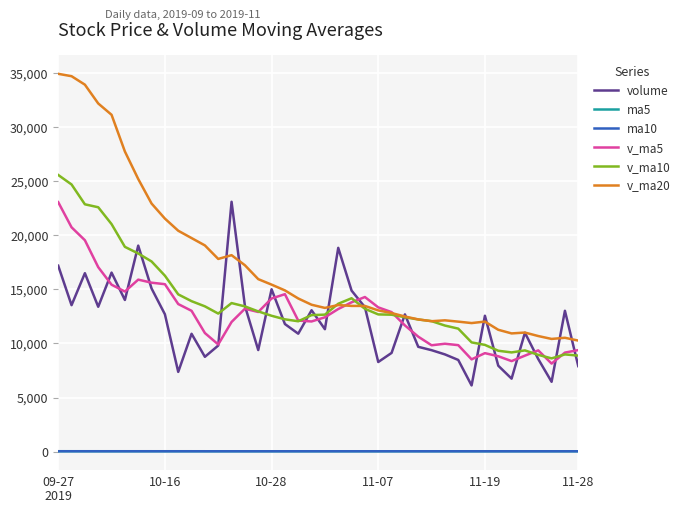

In ma10, how many points are higher than both neighbors (excluding endpoints)?

3